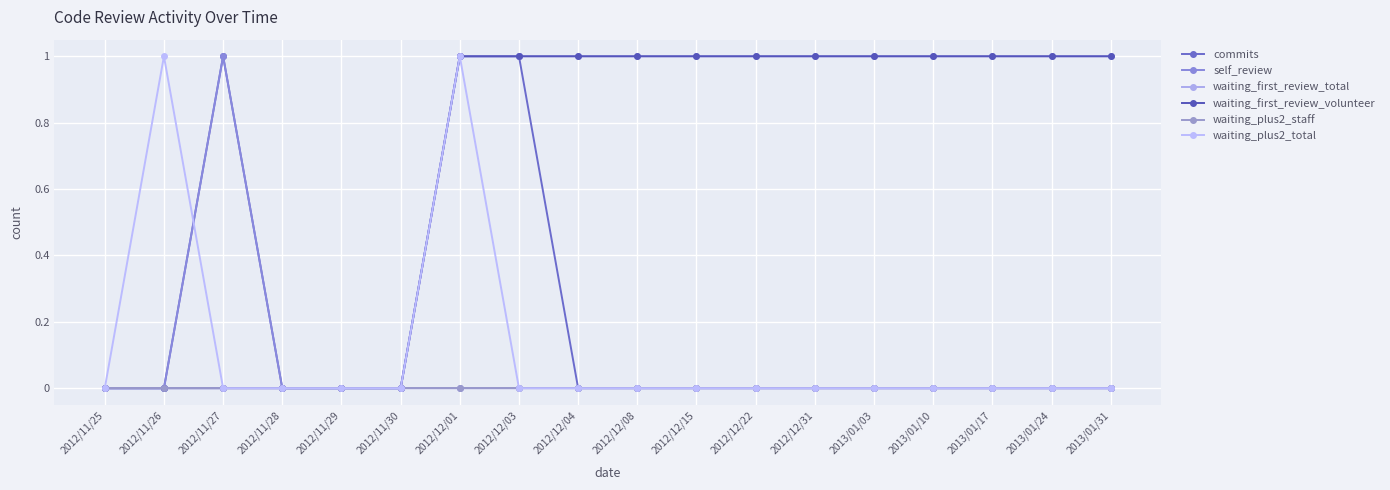

Rank the series by their maximum value, from highest to lowest.

commits, self_review, waiting_first_review_total, waiting_first_review_volunteer, waiting_plus2_total, waiting_plus2_staff